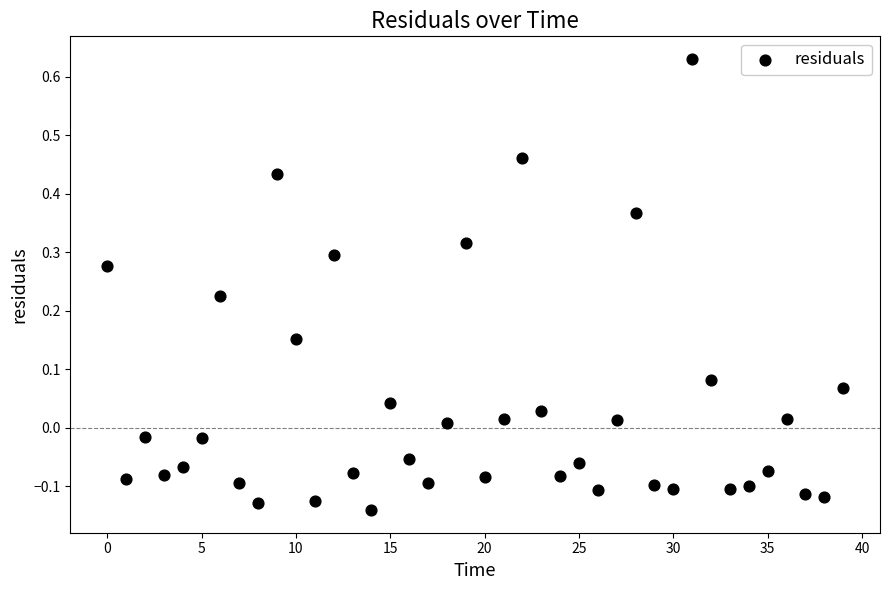

What is the range of Y values (max minus min)?

0.8